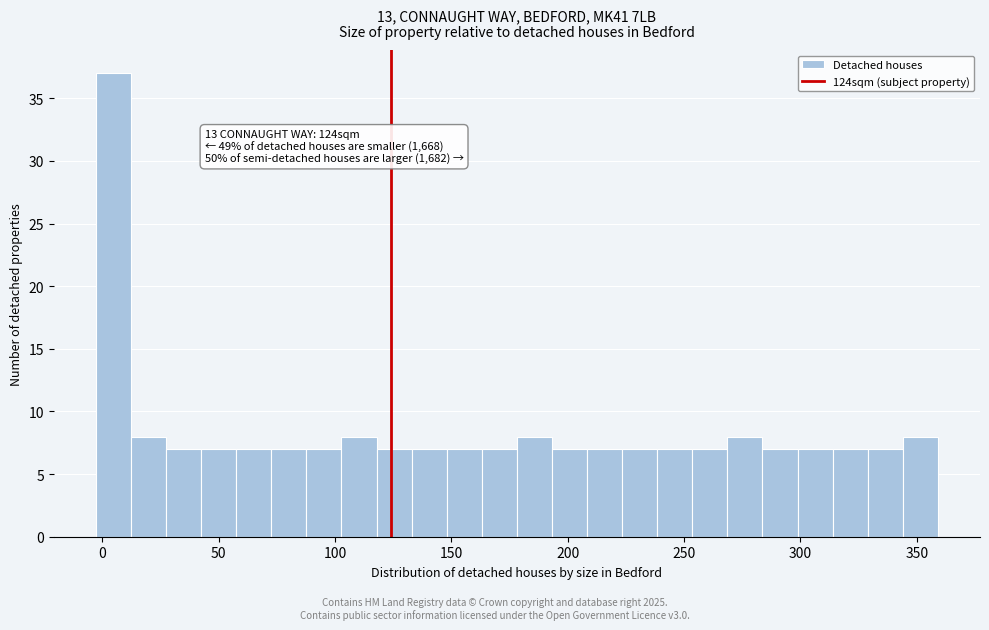

Read against the x-axis, roughly where is the centre of the tallest bar?

5